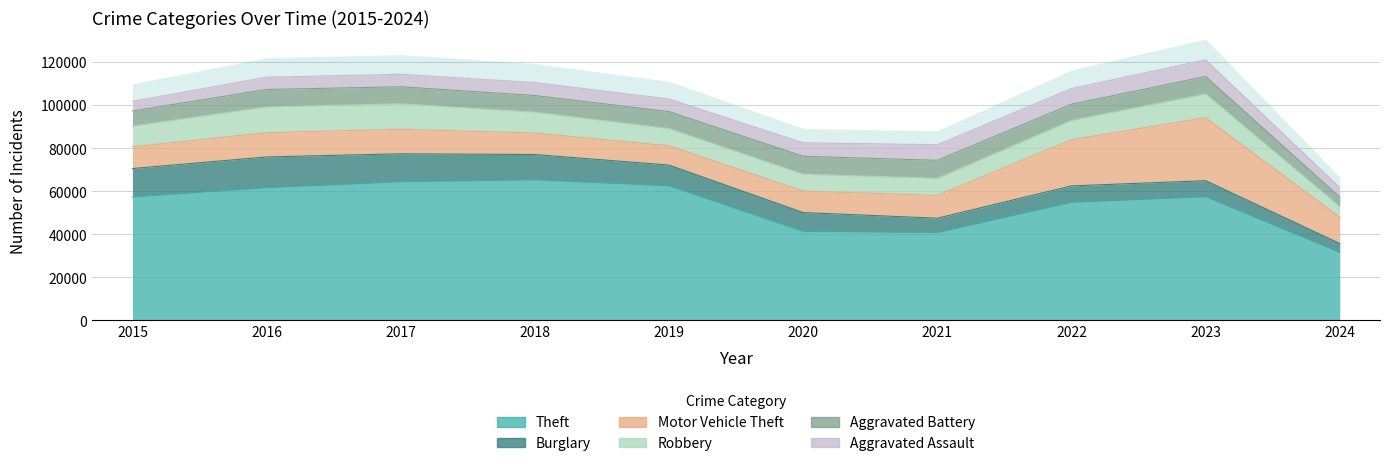

How many distinct data groups are displayed?

6